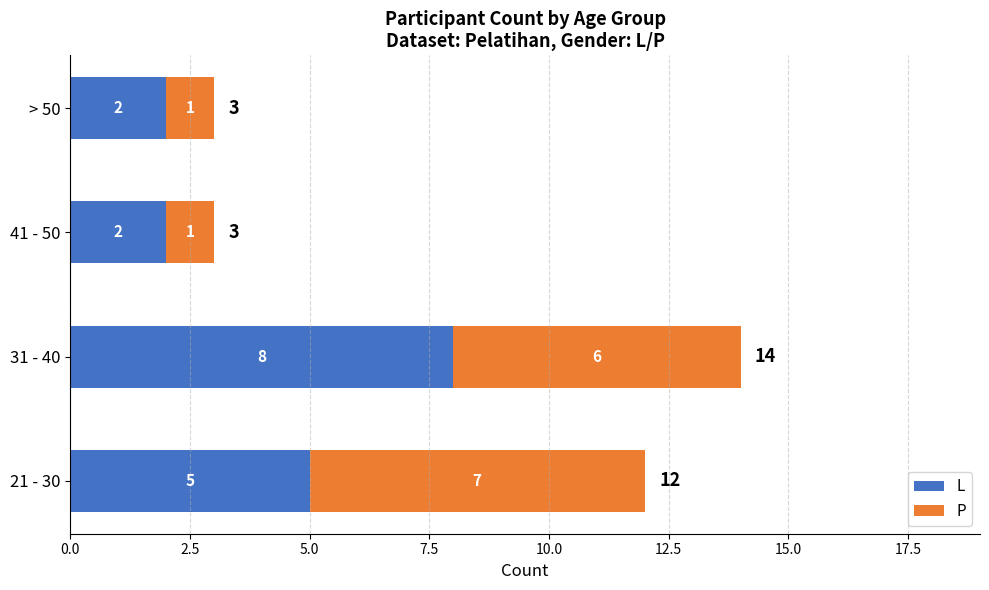

What is the total value across all series at > 50?

3